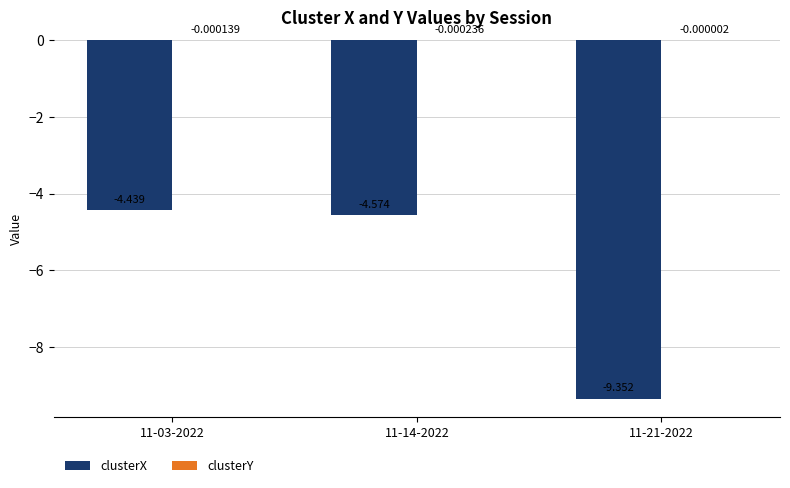

Is it true that clusterX equals -1.4 at 11-14-2022?

False